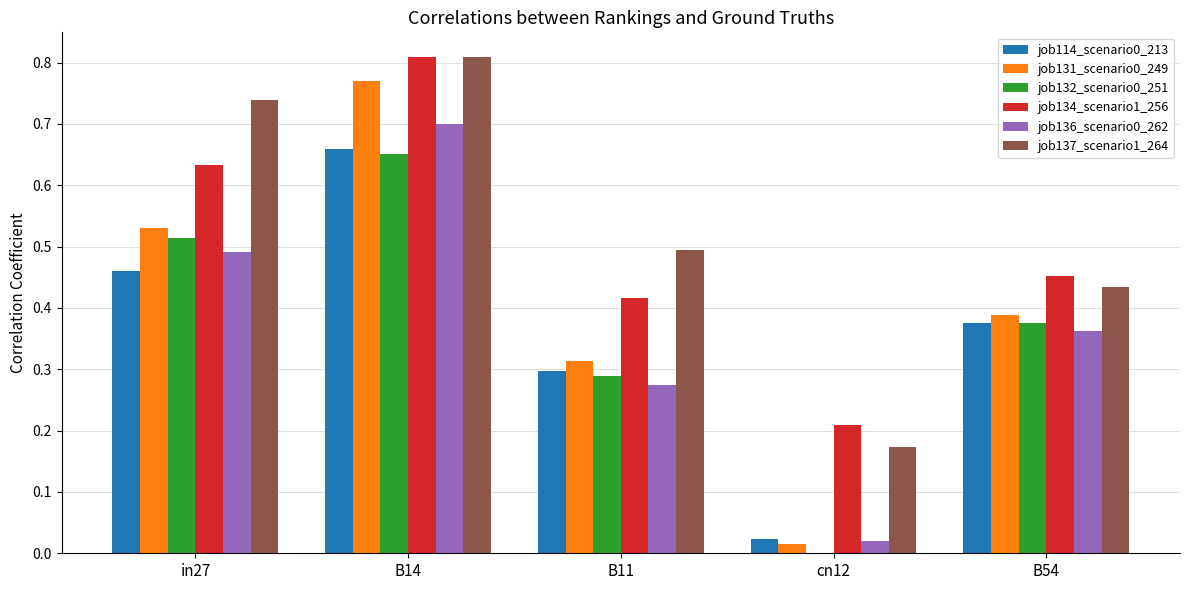

What is the spread (max minus min) of values at B54?

0.1